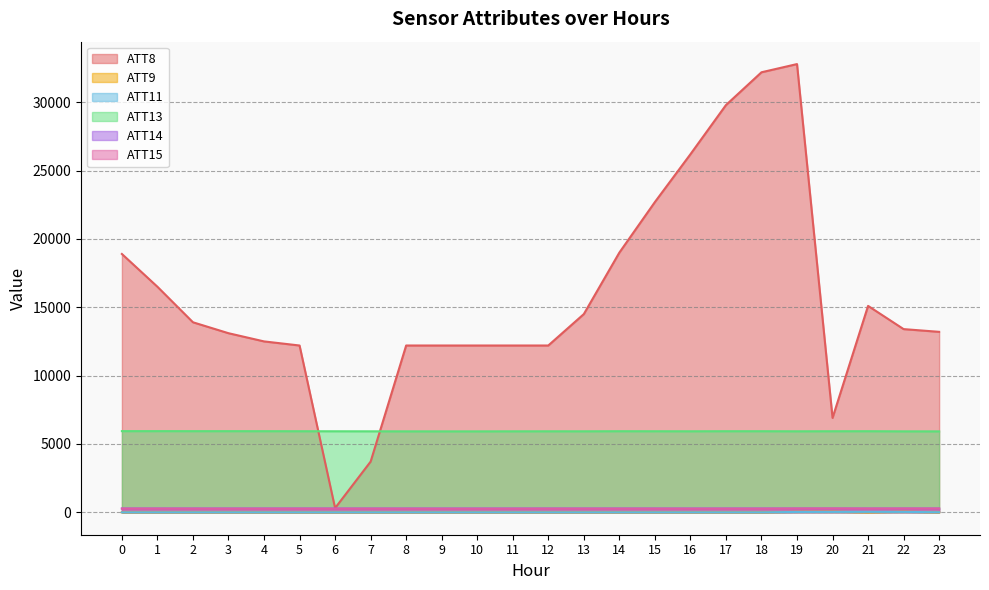

Between 15 and 20, which is larger?

15